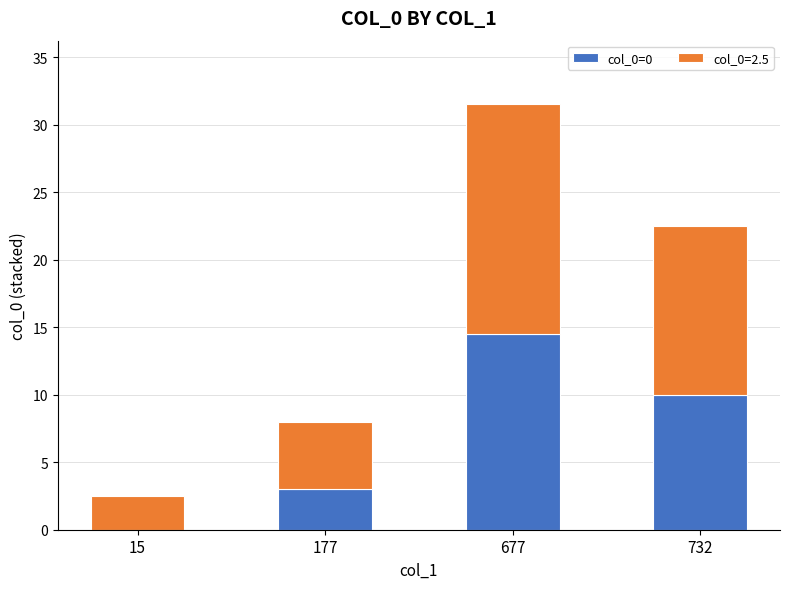

The col_0=0 series shows 6.5 at 732. True or false?

False